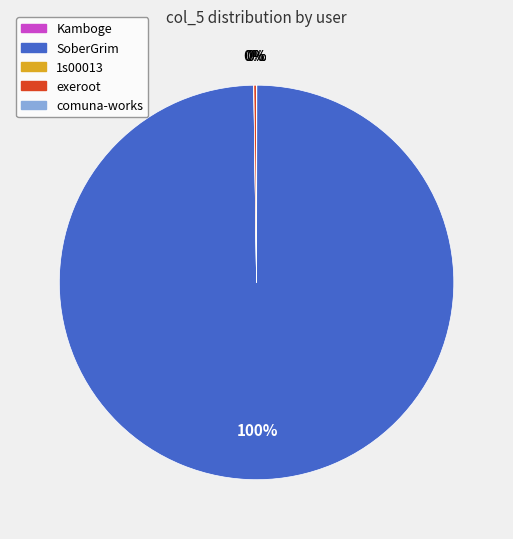

What is the majority slice?

SoberGrim